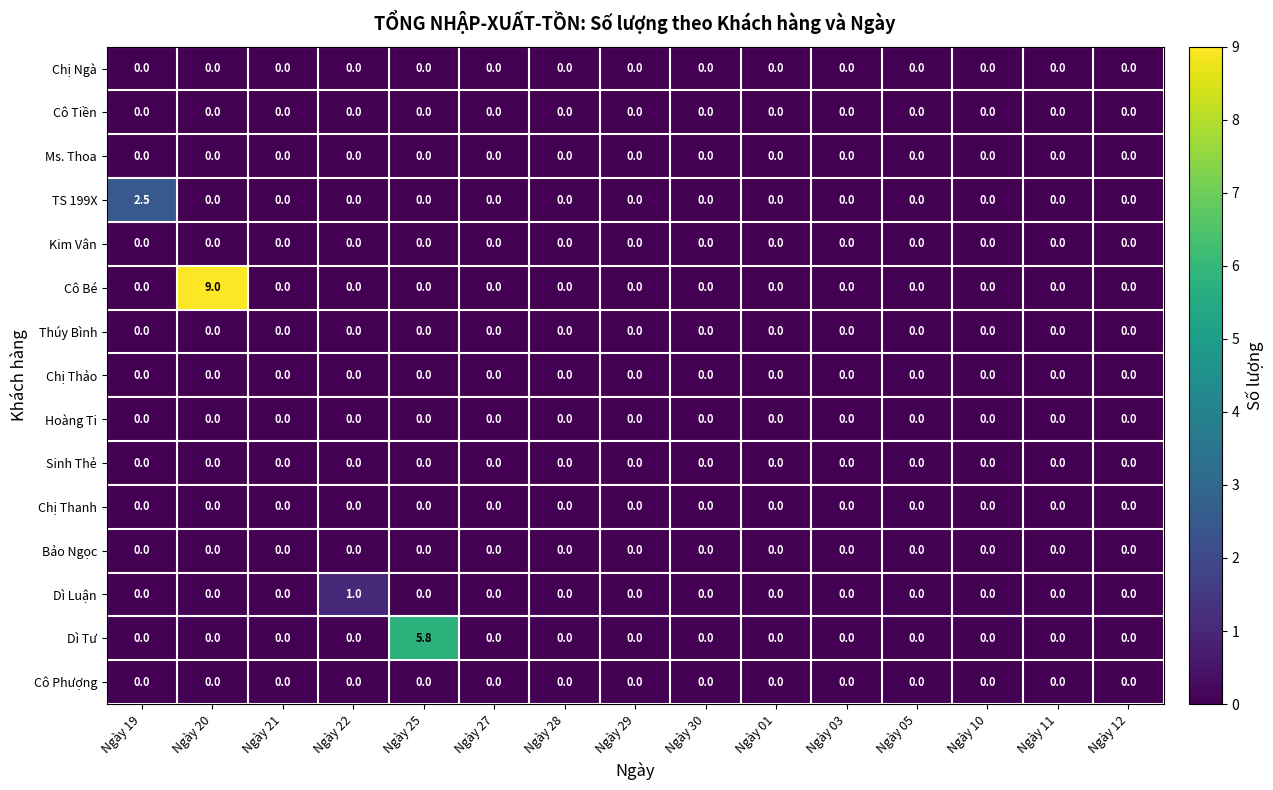

At which category is the sum across all series the highest?

Ngày 20